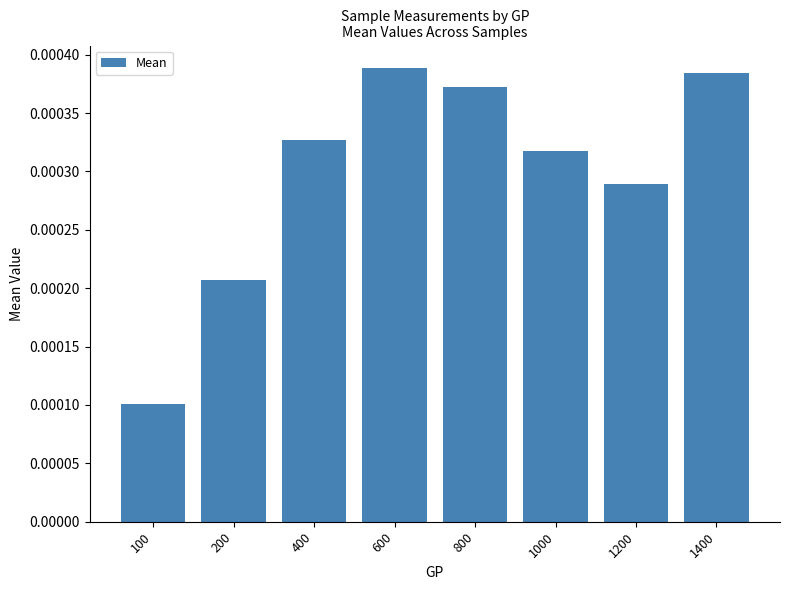

How many values are between 0 and 1?

8